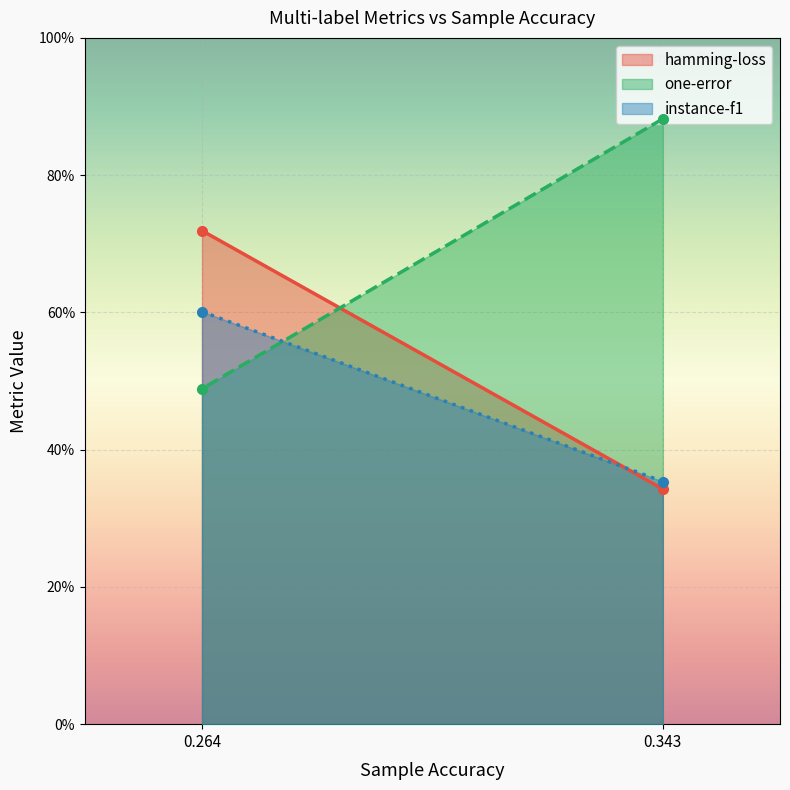

True or false: hamming-loss has a value of 0.1 at 0.34269663.

False